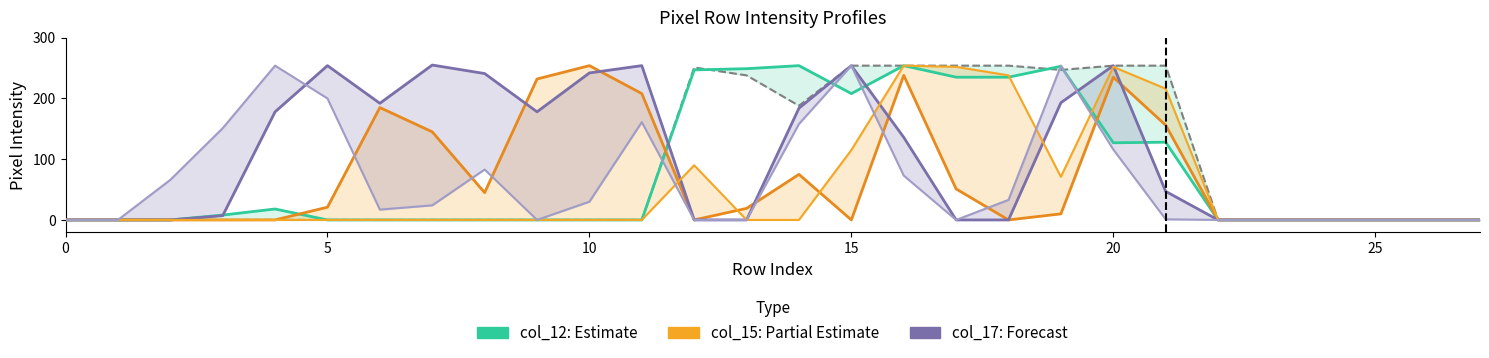

In col_17, how many points are higher than both neighbors (excluding endpoints)?

5